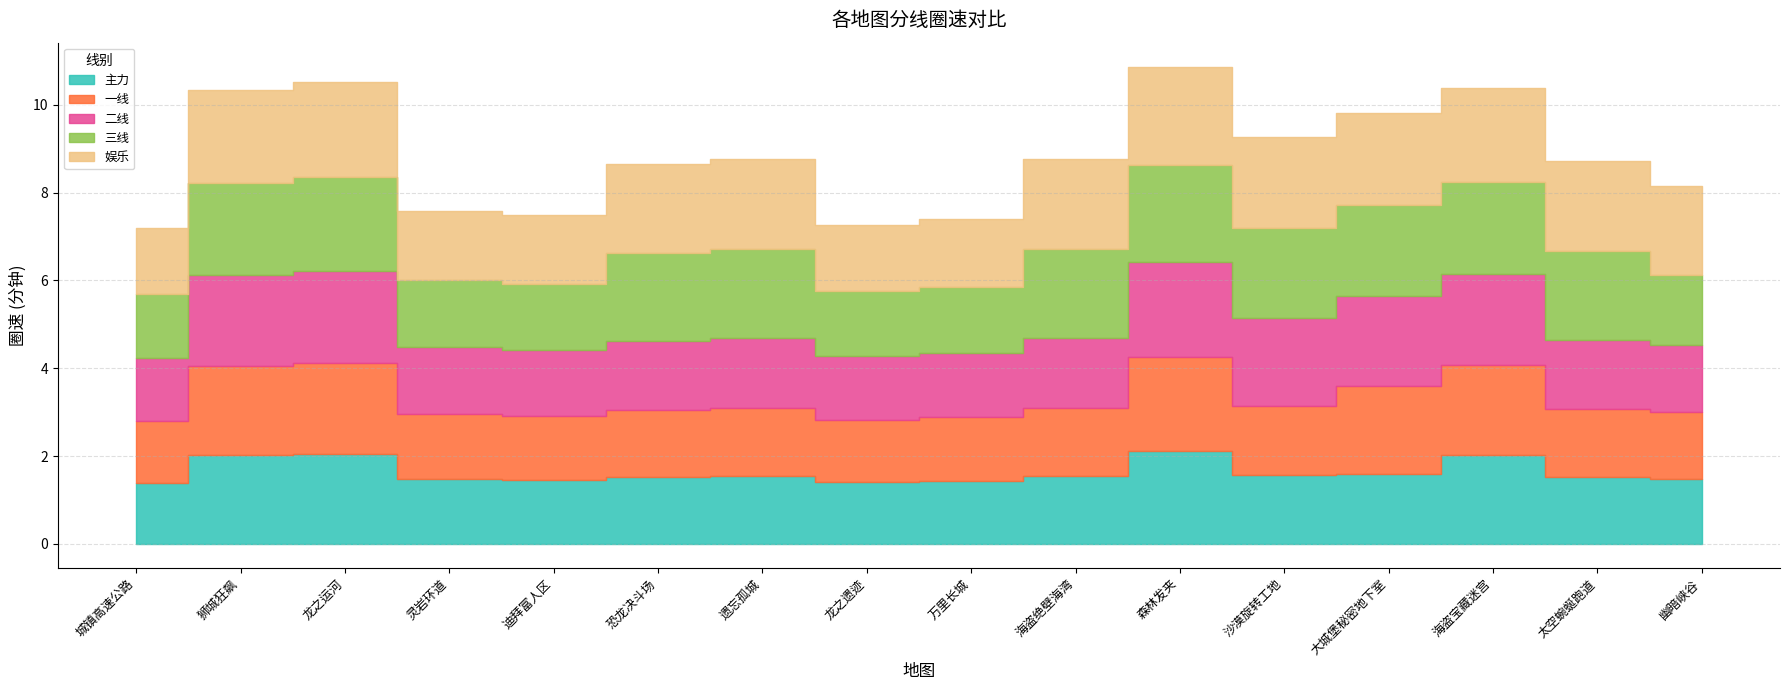

Does the chart display data point markers on the line(s)?

No